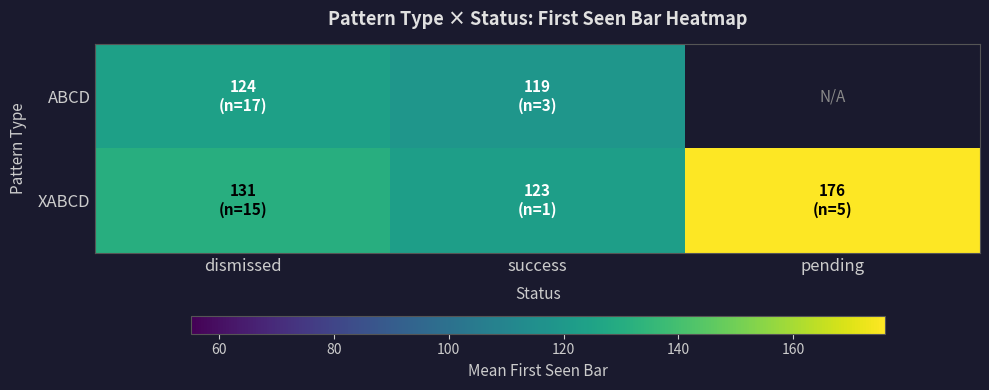

How many data points does each series have?

3